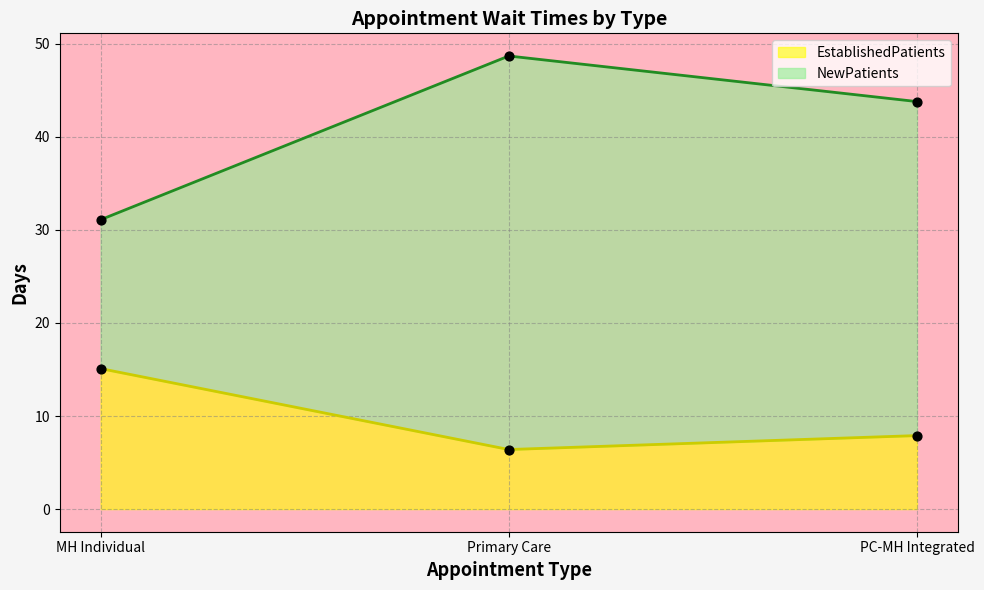

What are all the series names shown in the legend?

EstablishedPatients, NewPatients